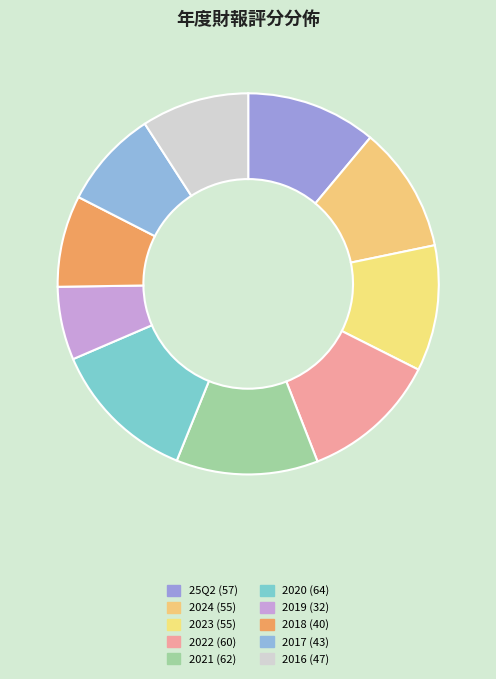

True or false: 2017 accounts for 17% of the total.

False